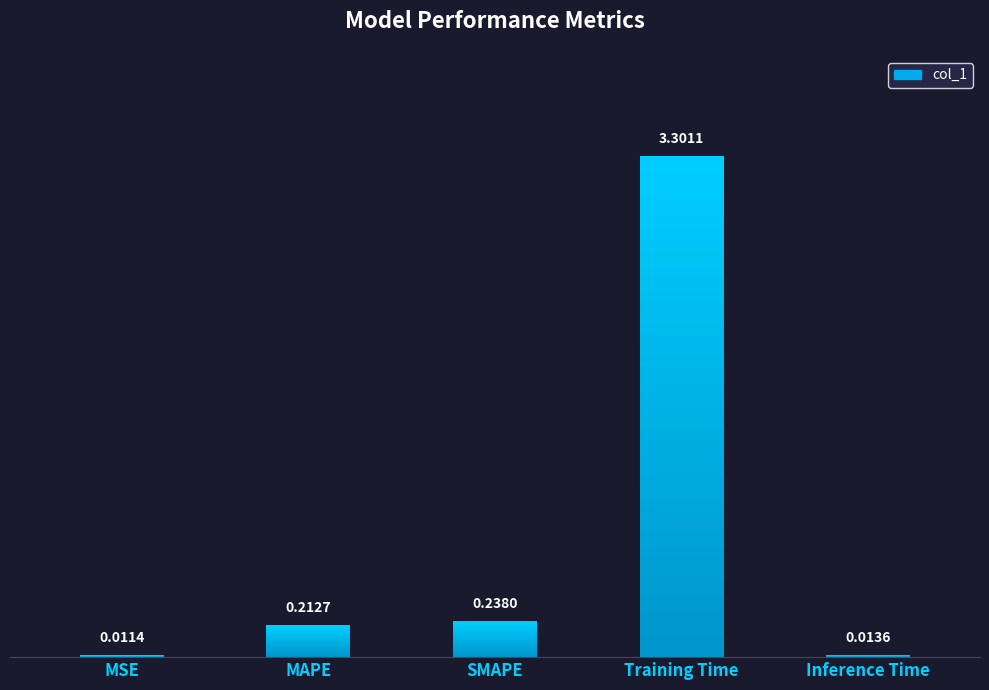

Rank the categories by value from lowest to highest.

MSE, Inference Time, MAPE, SMAPE, Training Time